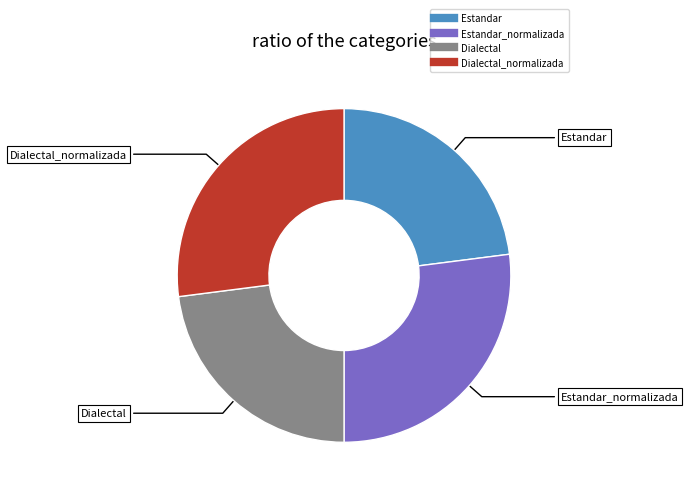

Is there any slice that represents more than half of the pie?

No